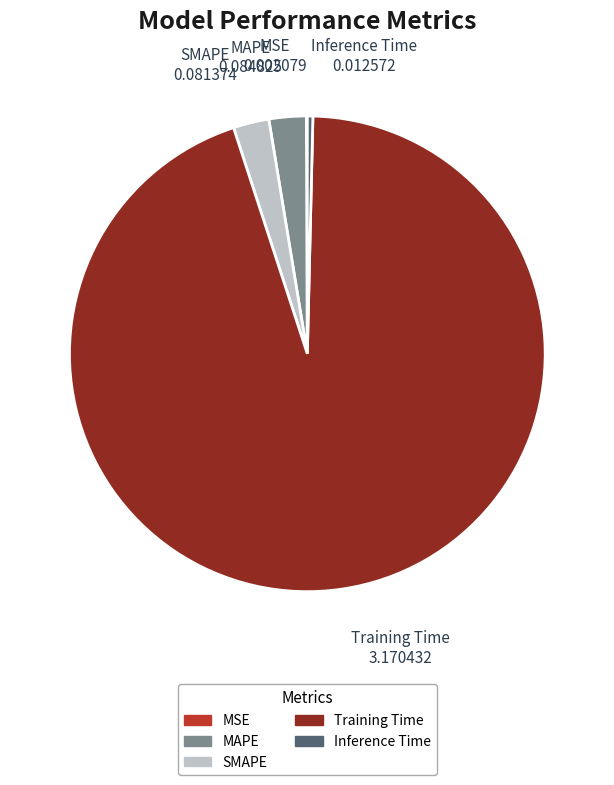

Between MAPE and Training Time, which is larger?

Training Time